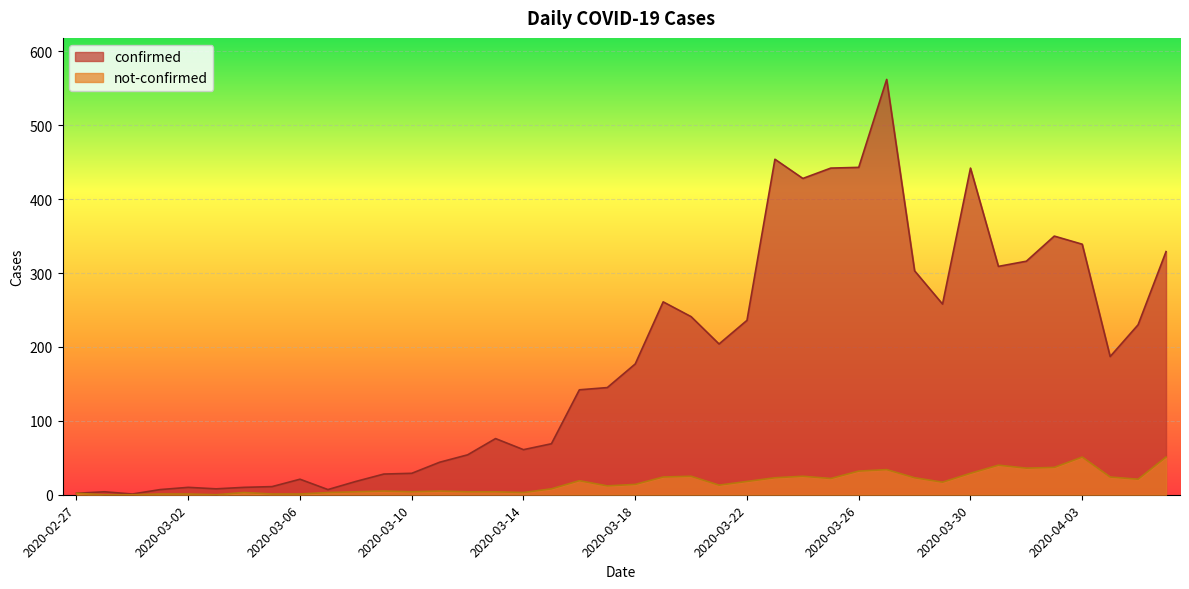

How many categories are shown in the chart?

40